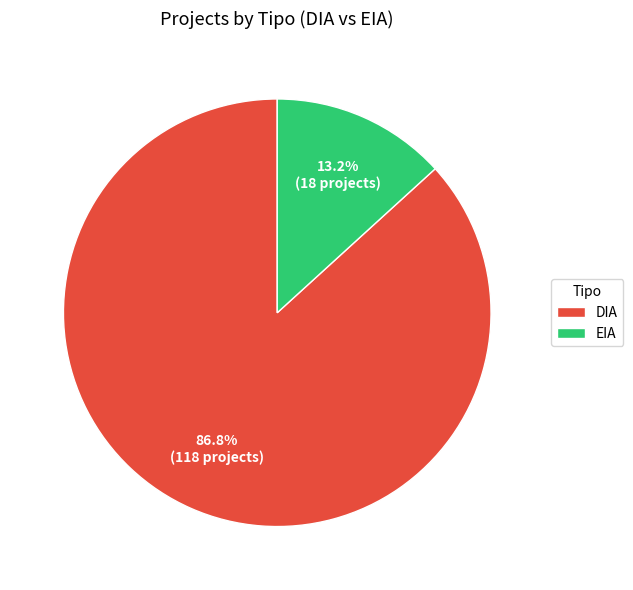

To the nearest percent, what is the average slice percentage?

50%